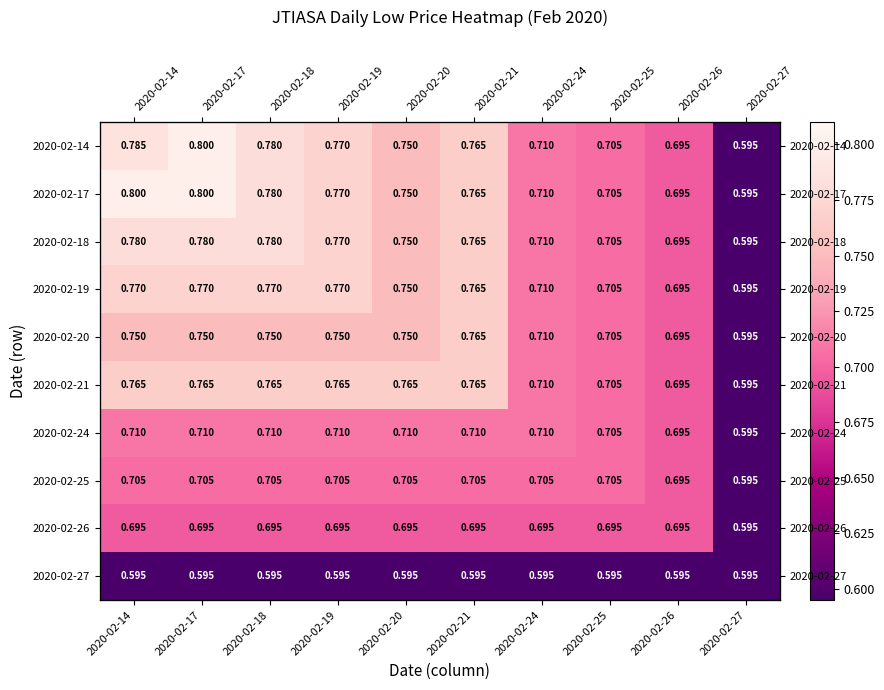

At which label does 2020-02-17 reach its minimum?

2020-02-27